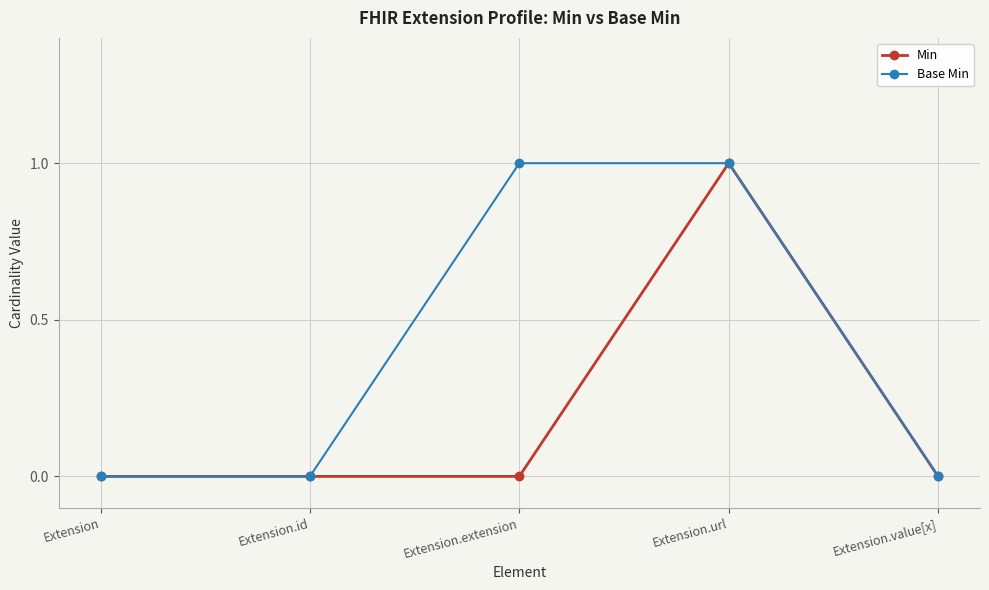

List the series in order of their overall mean, highest first.

Base Min, Min